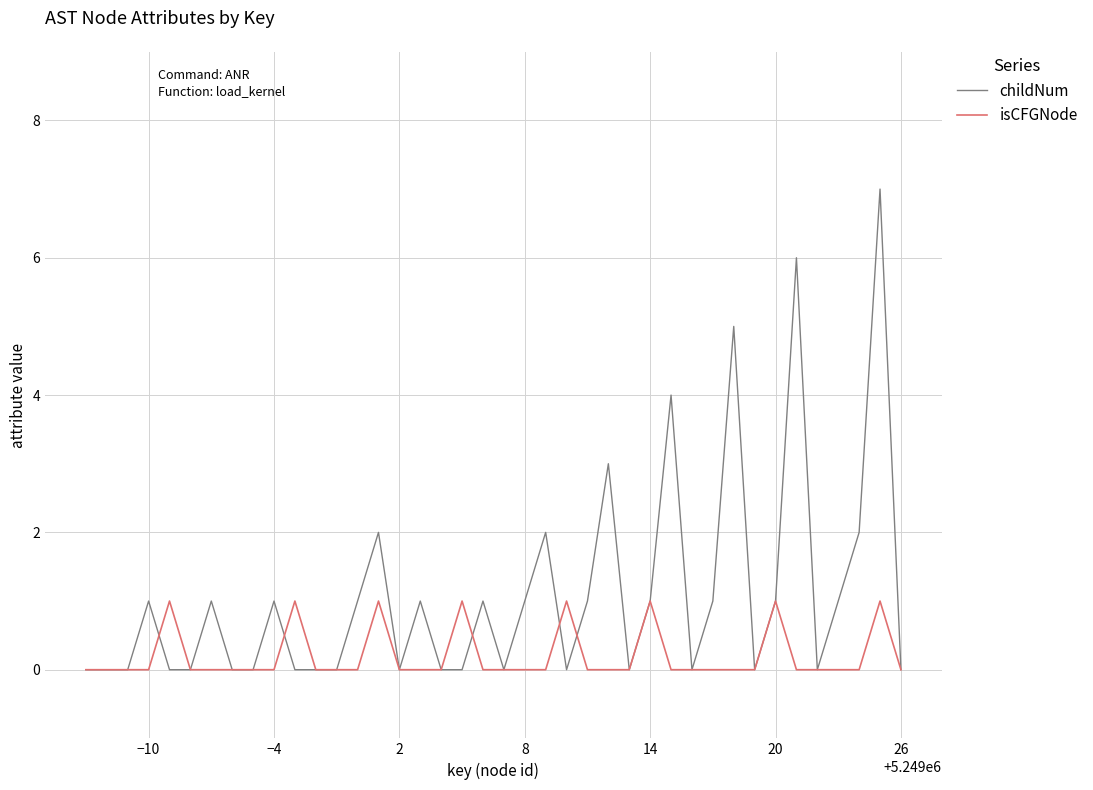

Does the chart display data point markers on the line(s)?

No